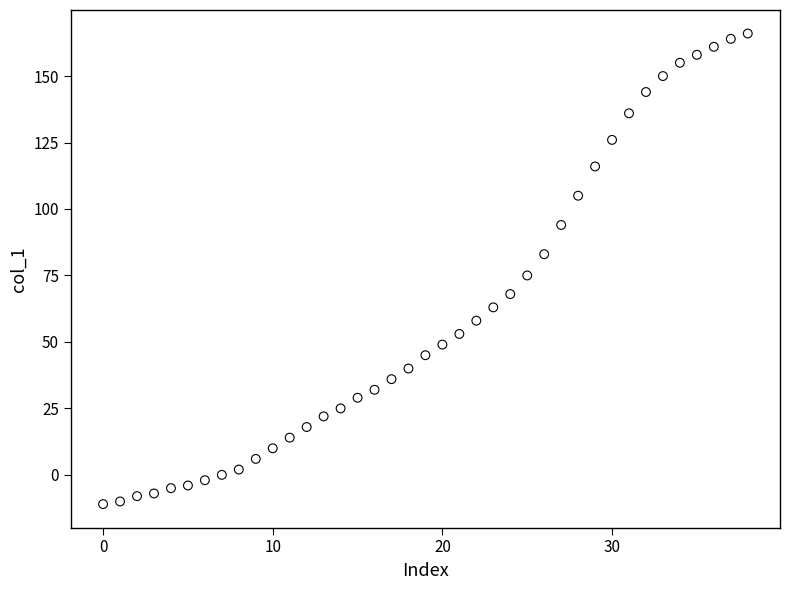

What Y value in the scatter plot is closest to 77?

75